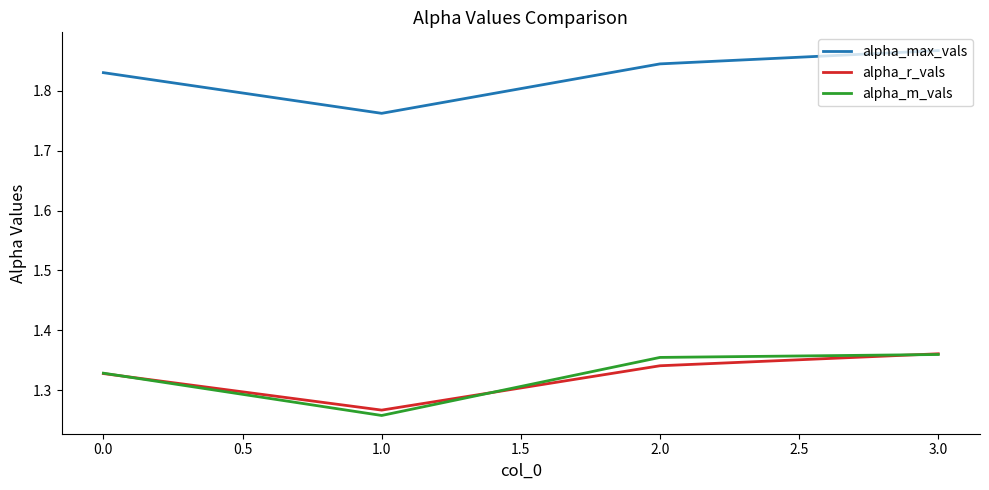

The alpha_max_vals series shows 0.6 at 3.0. True or false?

False